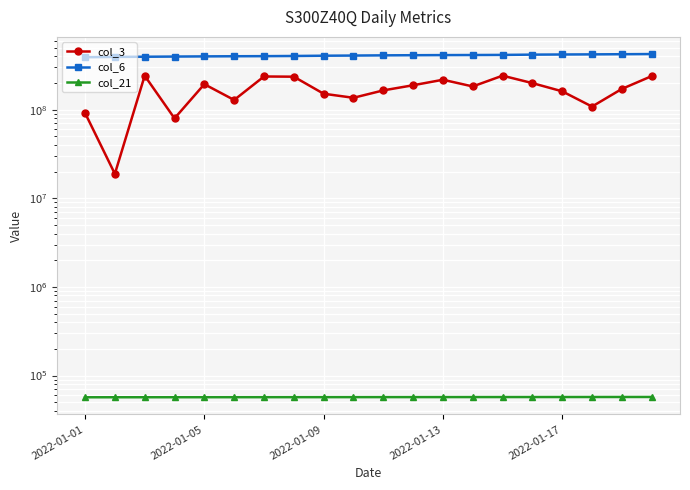

What is the sum of all col_21 values?

1140623